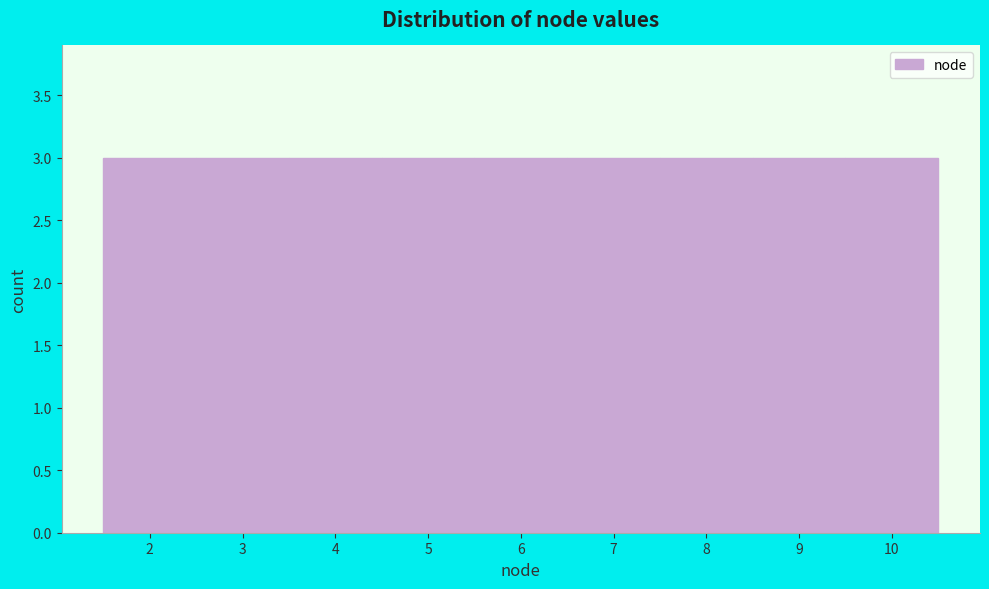

How tall is the bar that spans 5.5 to 6.5 on the x-axis? The values are not printed on the chart, so give them approximately, as read against the axis.

3